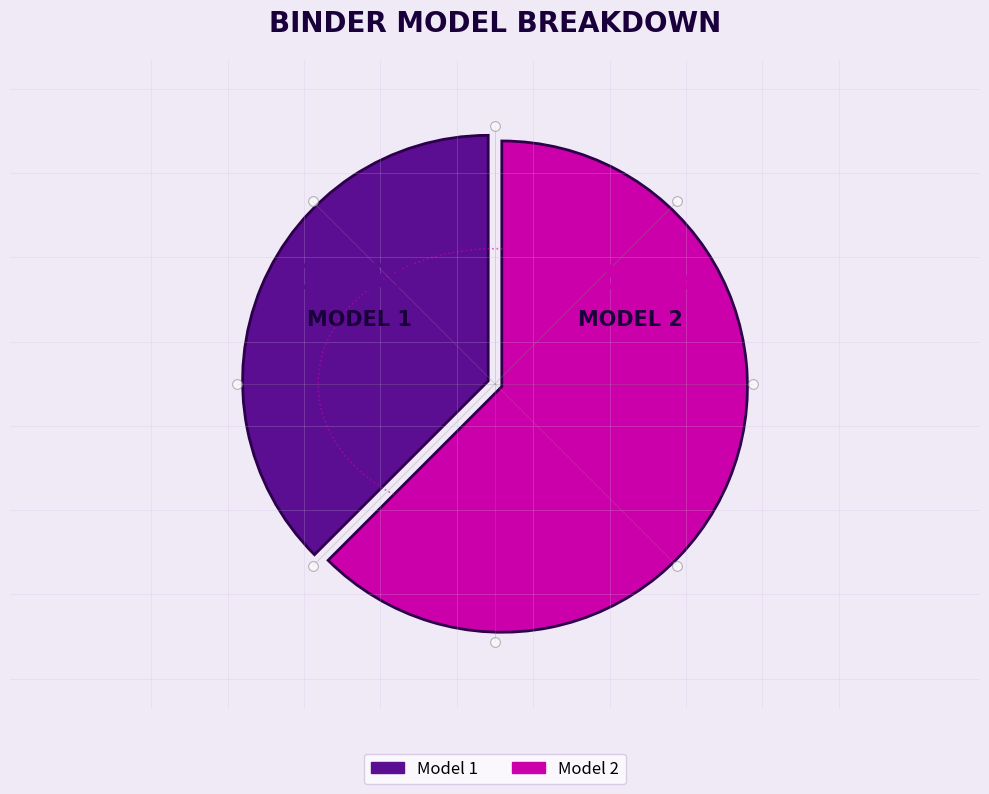

Rank the categories by value from highest to lowest.

Model 2, Model 1